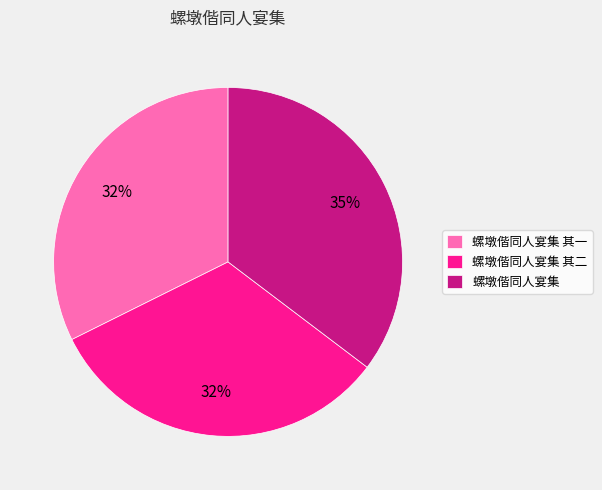

Does 螺墩偕同人宴集 其一 account for over 50% of the chart?

No